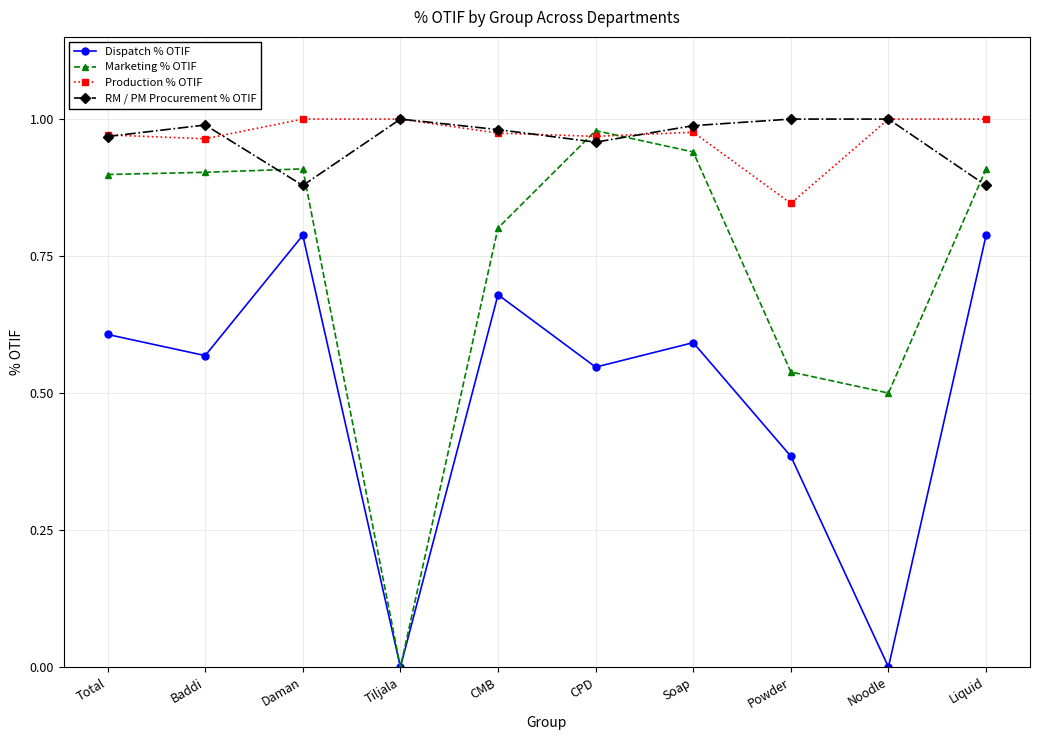

How many intersections are there between Marketing % OTIF and RM / PM Procurement % OTIF?

5